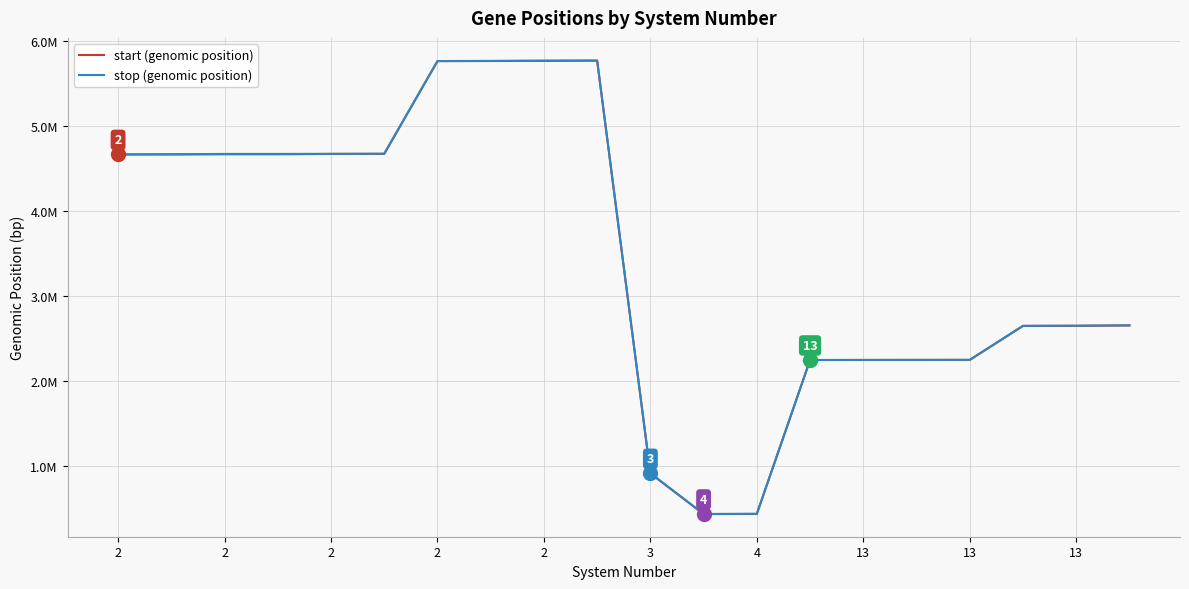

True or false: start (genomic position) and stop (genomic position) intersect in this chart.

False